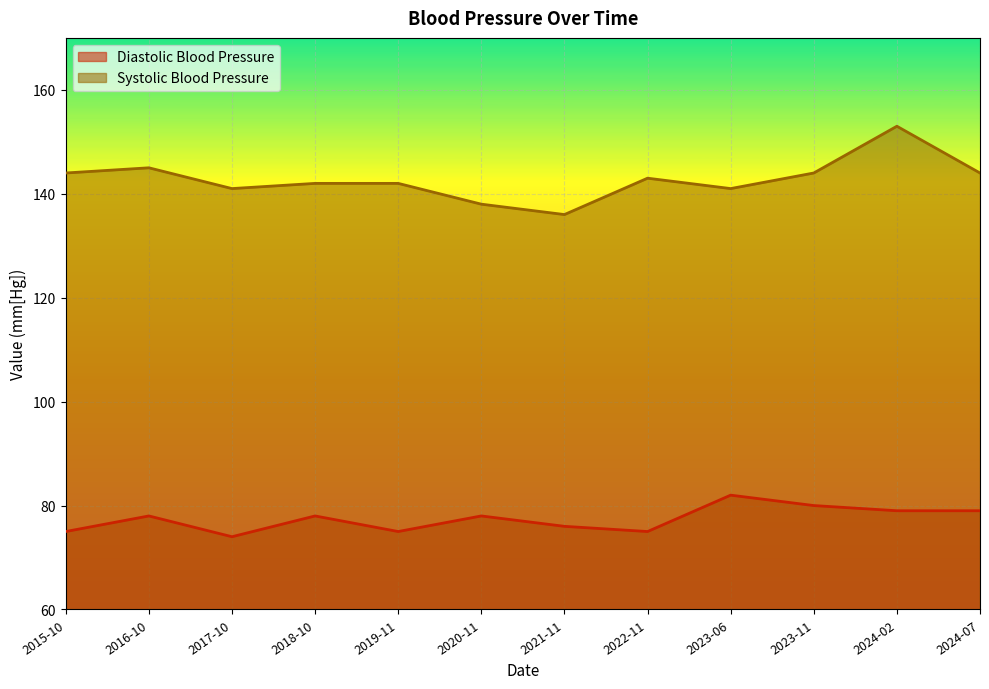

True or false: Diastolic Blood Pressure has more than 1 points higher than both neighbors.

True